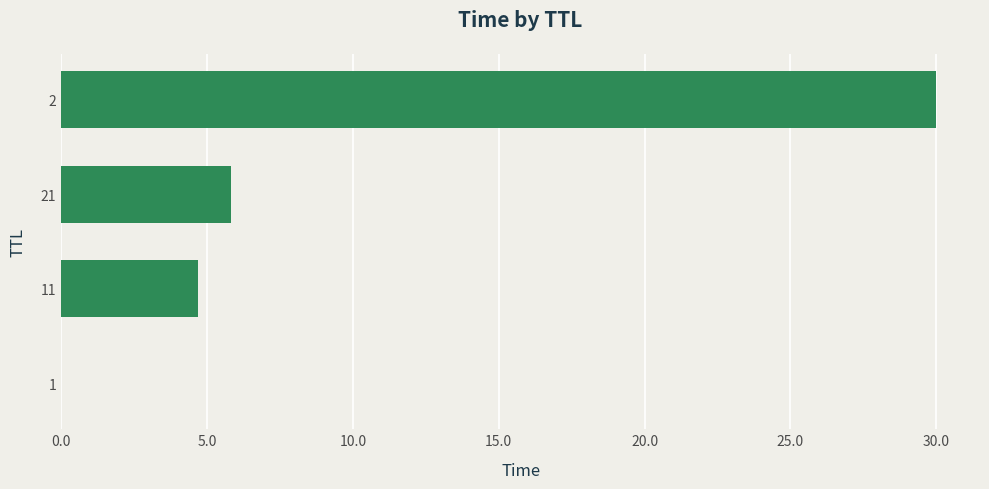

What is the sum of all values?

40.5